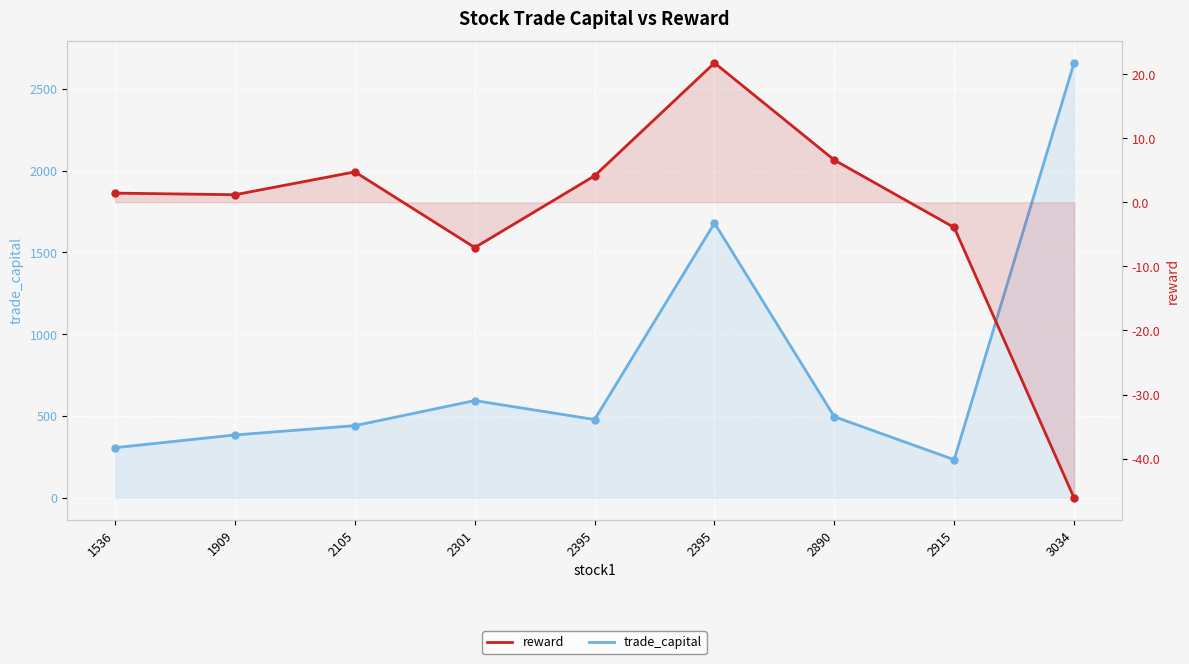

Between 2105 and 2301, which series saw the biggest shift?

trade_capital